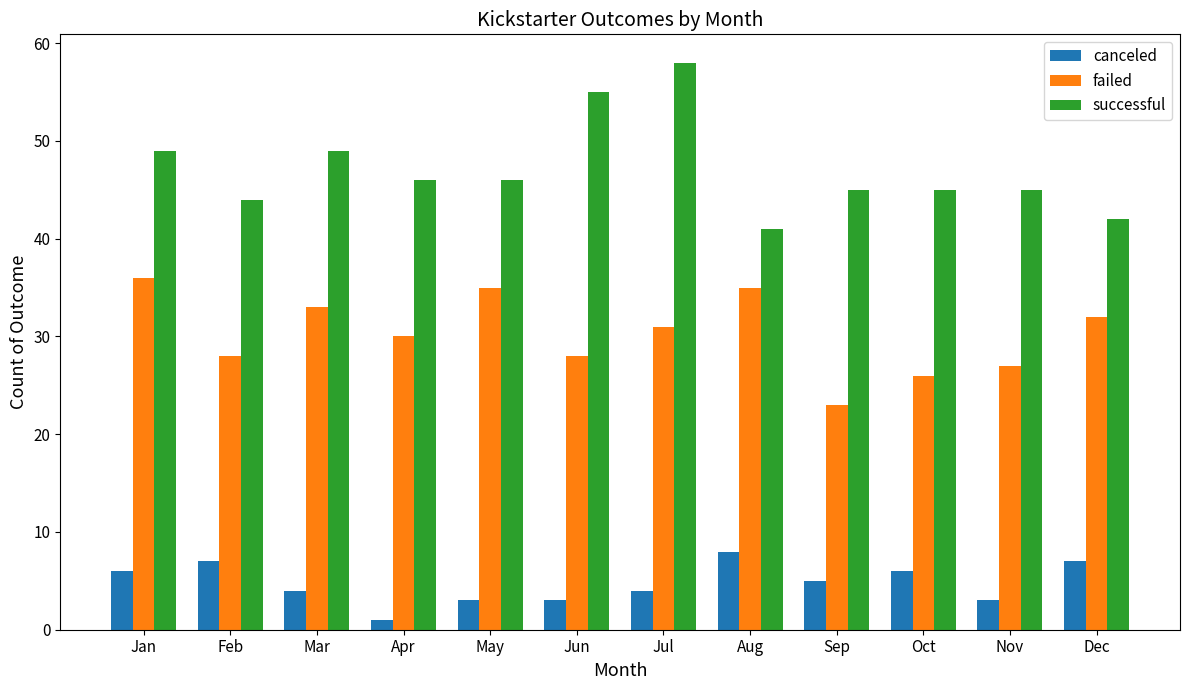

The successful series shows 14 at Nov. True or false?

False